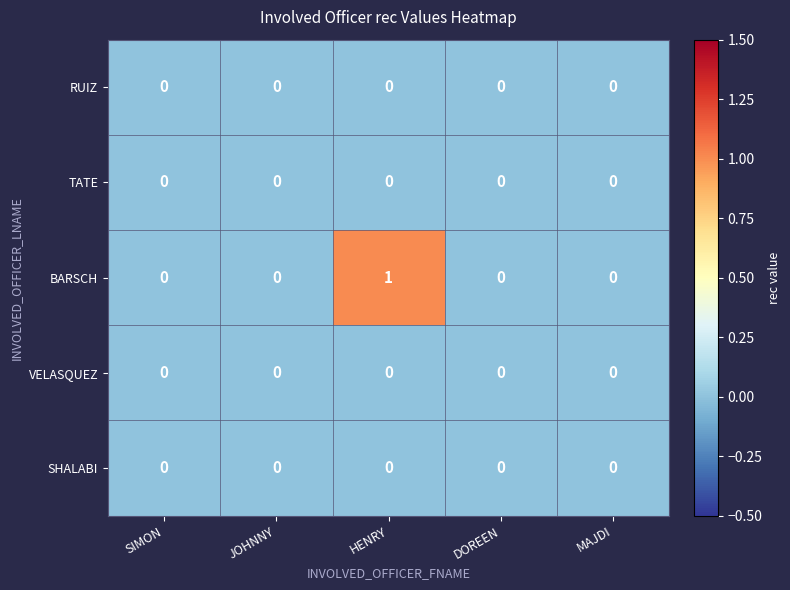

Which series has the largest total across all categories?

BARSCH